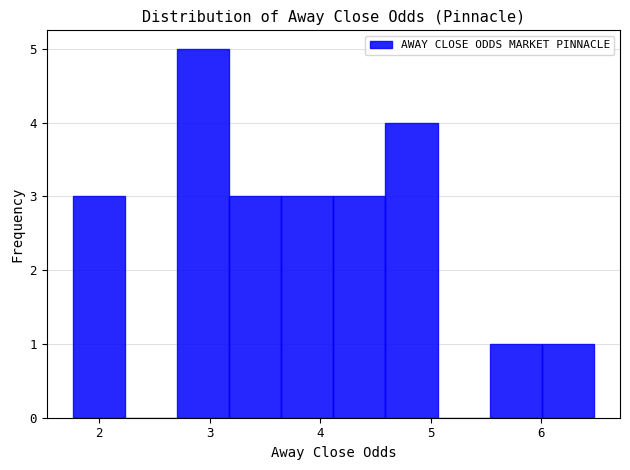

Which range on the x-axis has the tallest bar?

2.7 to 3.2